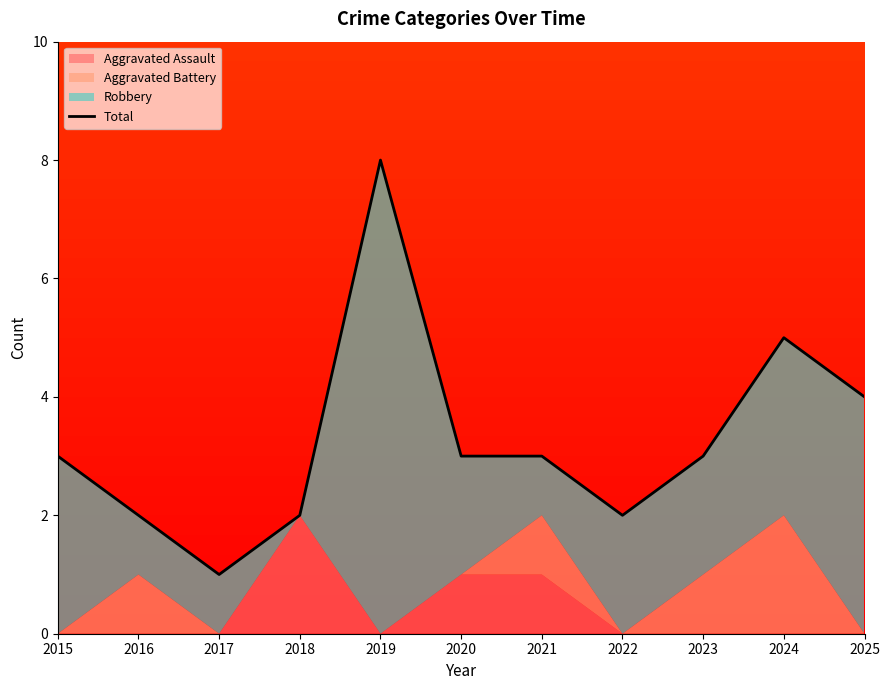

True or false: the data shows 1 at 2017.

True